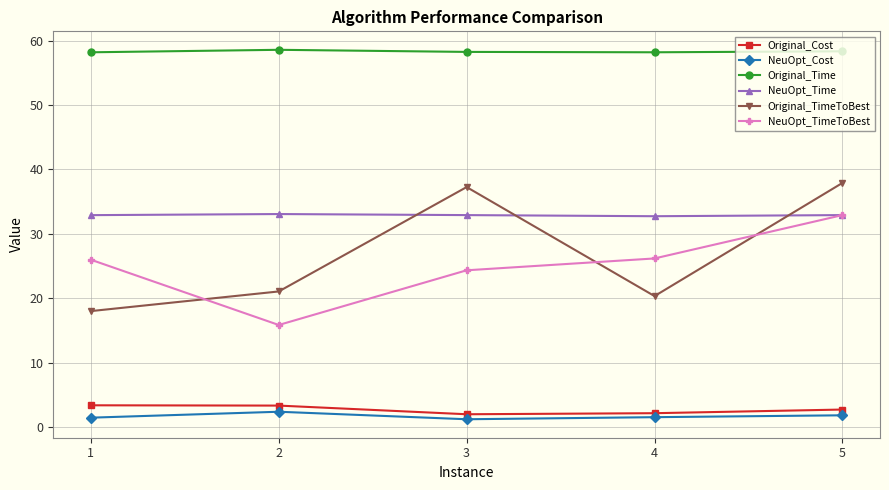

Rank the series at 3 from highest to lowest value.

Original_Time, Original_TimeToBest, NeuOpt_Time, NeuOpt_TimeToBest, Original_Cost, NeuOpt_Cost